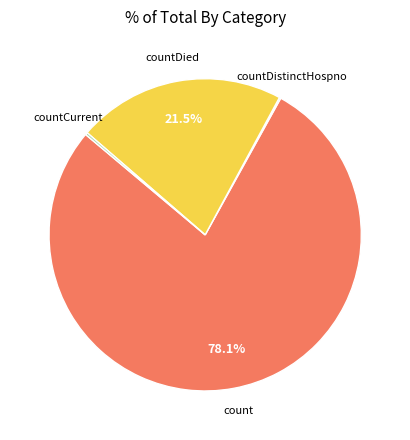

What is the majority slice?

count